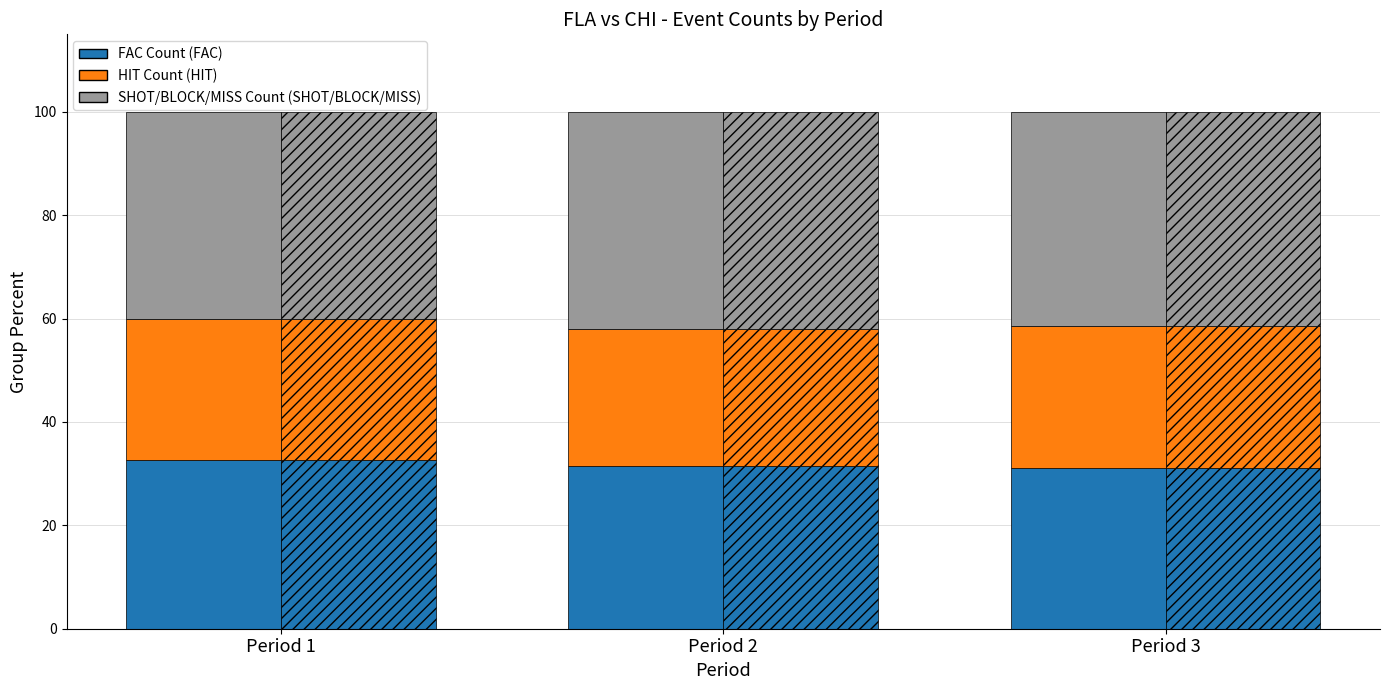

Are the bars horizontal?

No